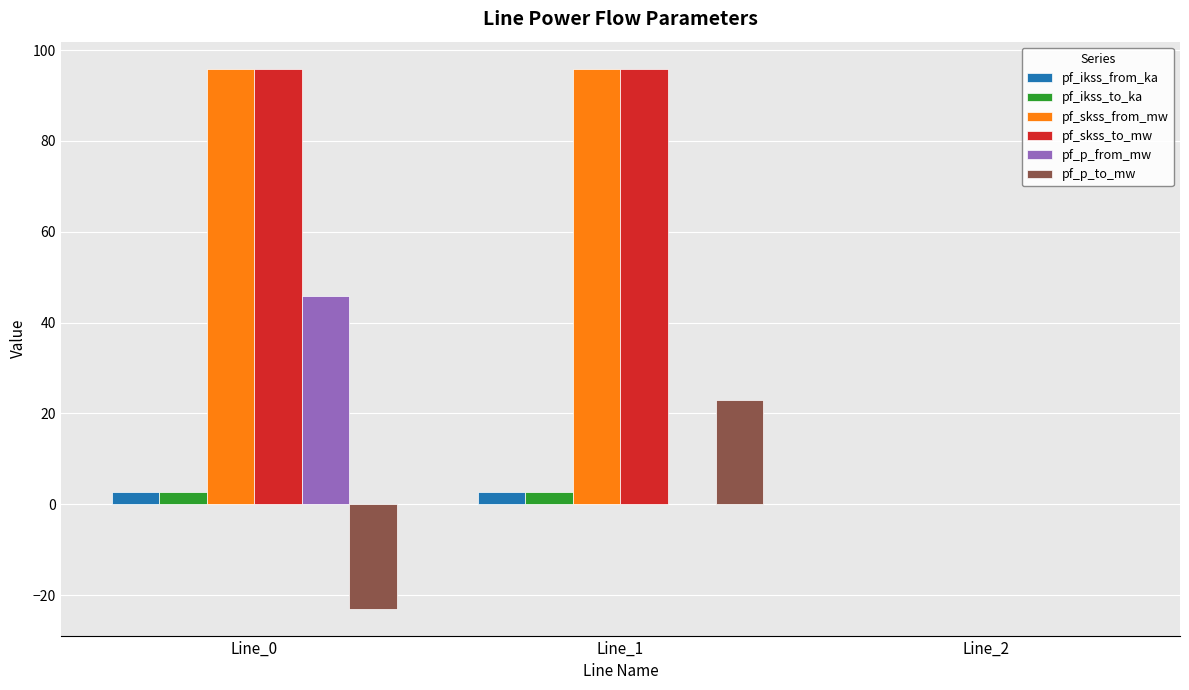

The pf_p_from_mw series shows 45.9 at Line_0. True or false?

True